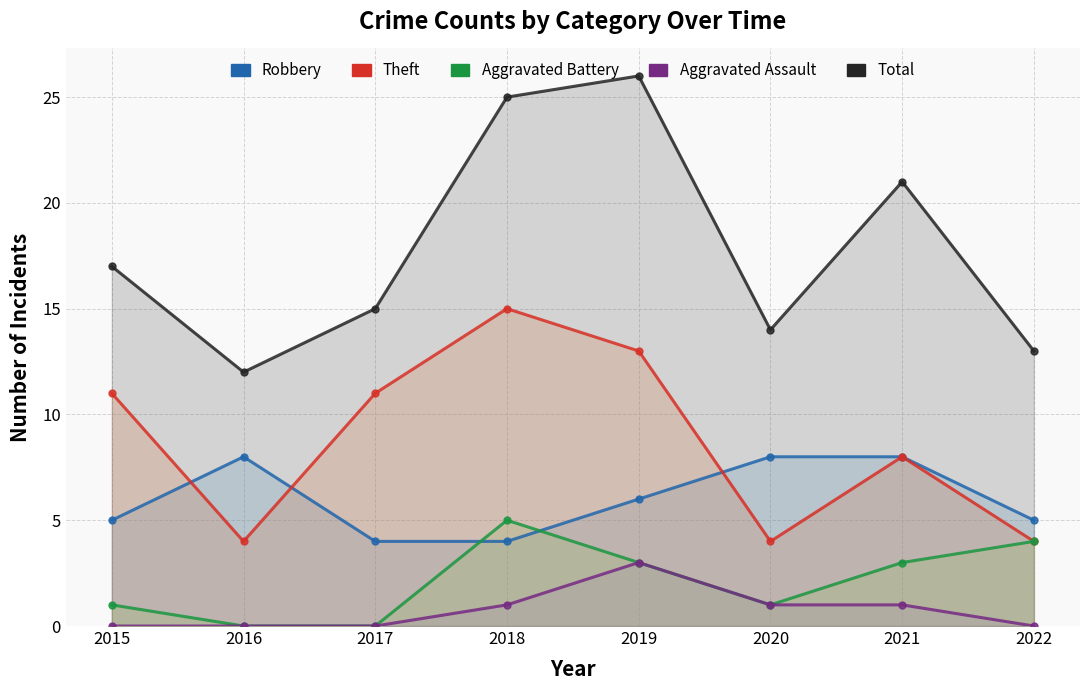

True or false: Theft and Total intersect in this chart.

False